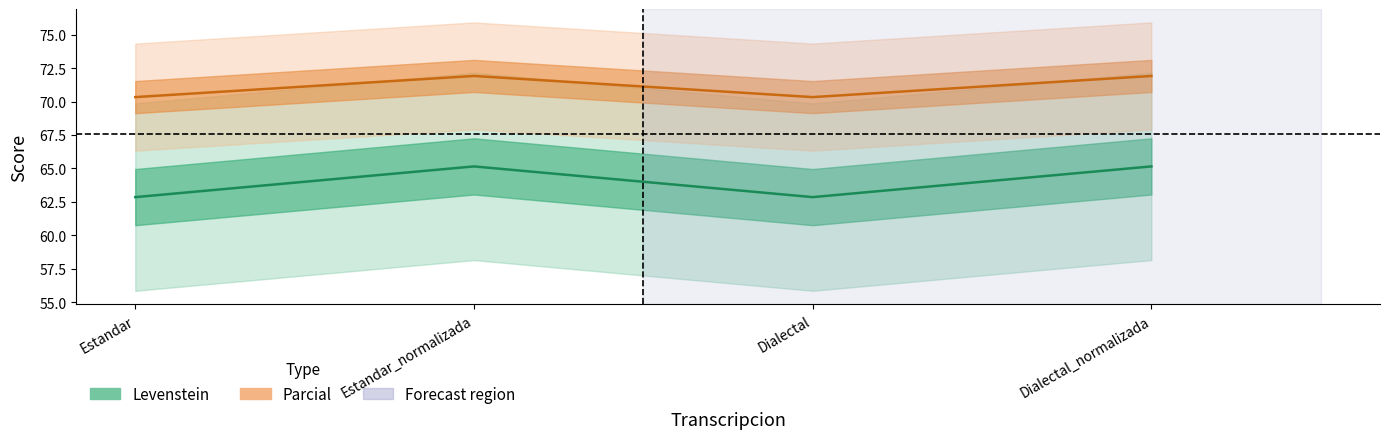

What is the difference between the highest and lowest values at Dialectal_normalizada?

6.8